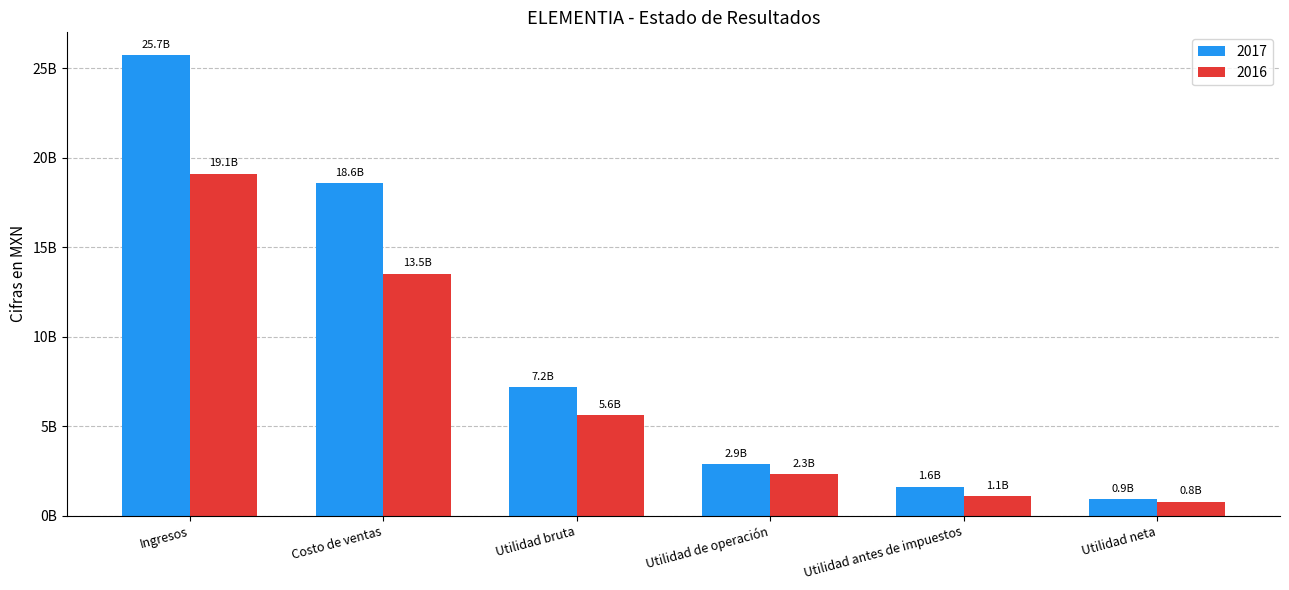

Reading left to right, extract all data points from this chart.

2017: 25713225000	18554278000	7158947000	2869466000	1613615000	902055000
2016: 19090026000	13496837000	5593189000	2293007000	1077313000	772280000